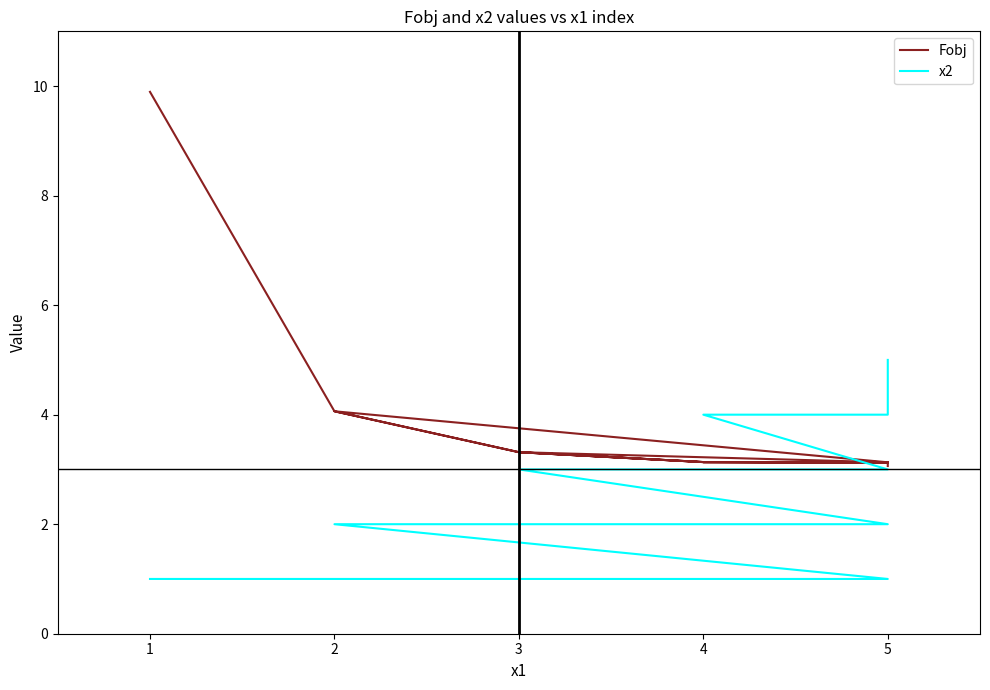

How many interior local peaks does the Fobj series have?

3